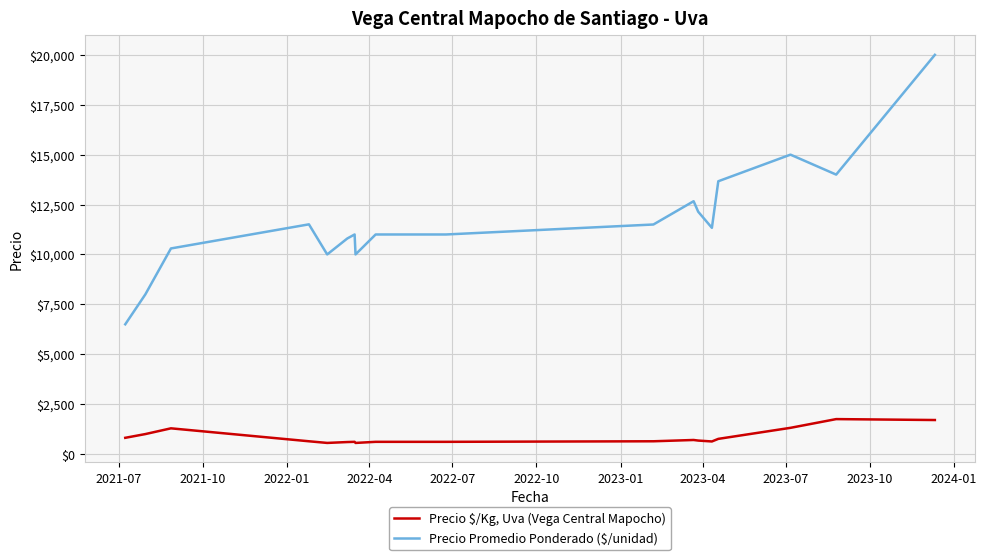

What is the average value of the Precio $/Kg, Uva (Vega Central Mapocho) series?

858.7